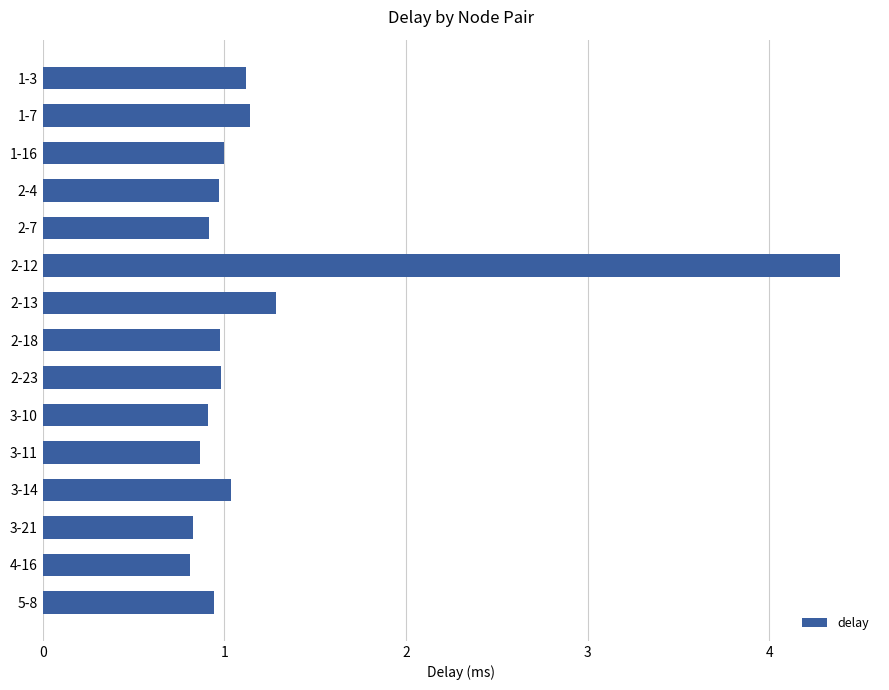

Reading top to bottom, extract all data points from this chart.

1-3=1.1	1-7=1.1	1-16=1.0	2-4=1.0	2-7=0.9	2-12=4.4	2-13=1.3	2-18=1.0	2-23=1.0	3-10=0.9	3-11=0.9	3-14=1.0	3-21=0.8	4-16=0.8	5-8=0.9